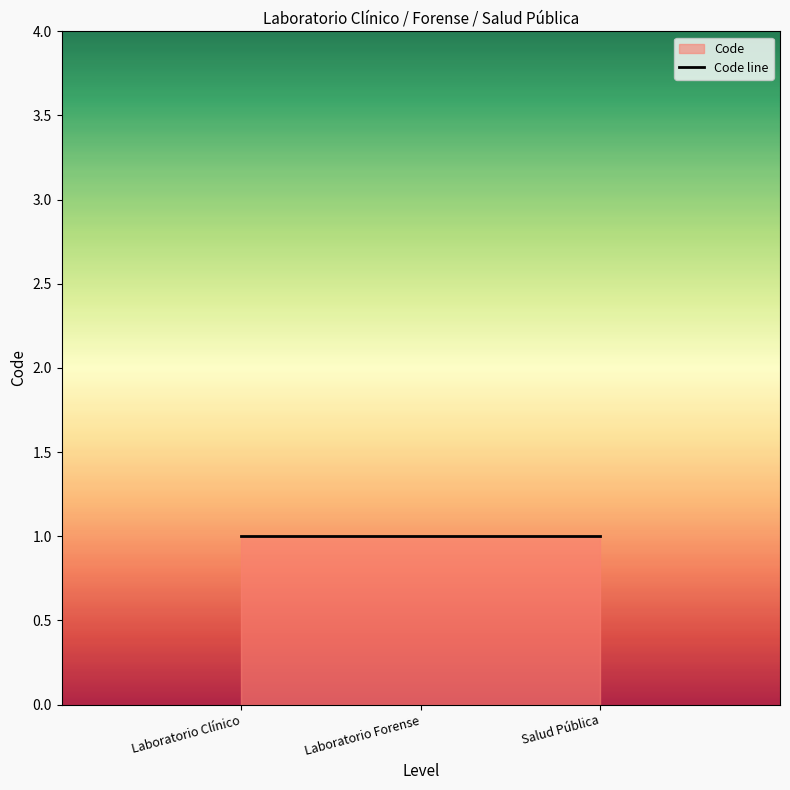

Is it true that the value at Salud Pública is 5?

False